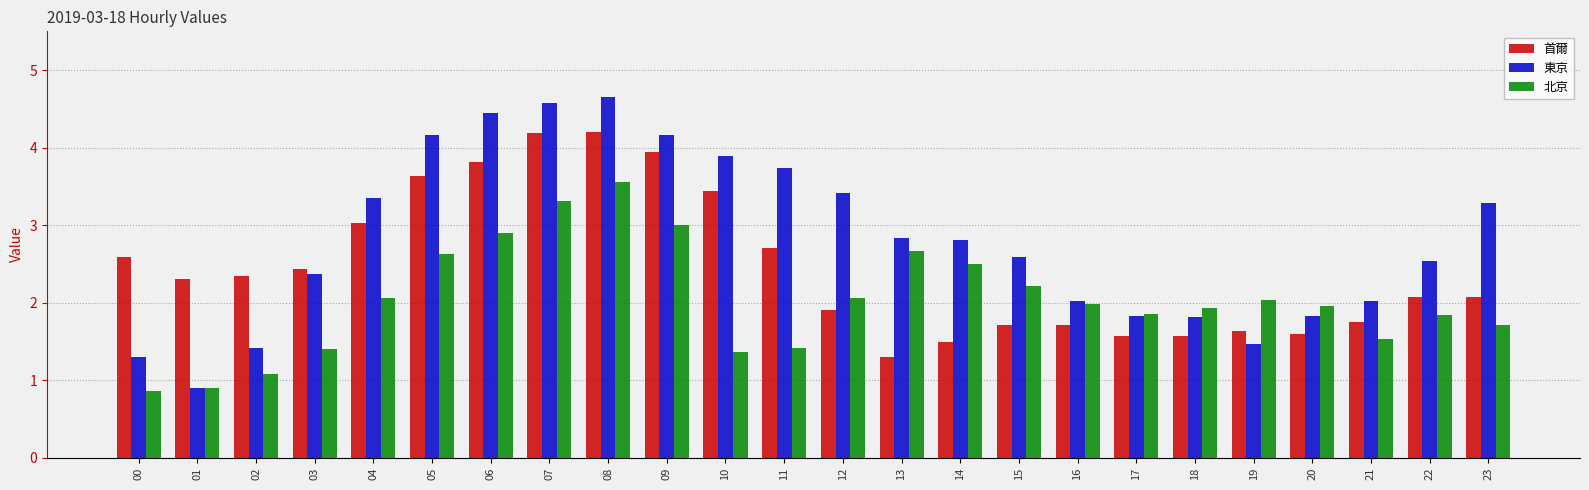

Does the chart contain any negative values?

No